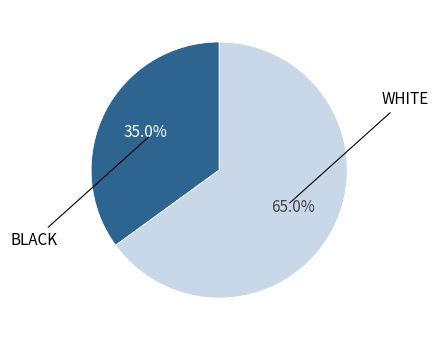

To the nearest percent, what is the average slice percentage?

50%